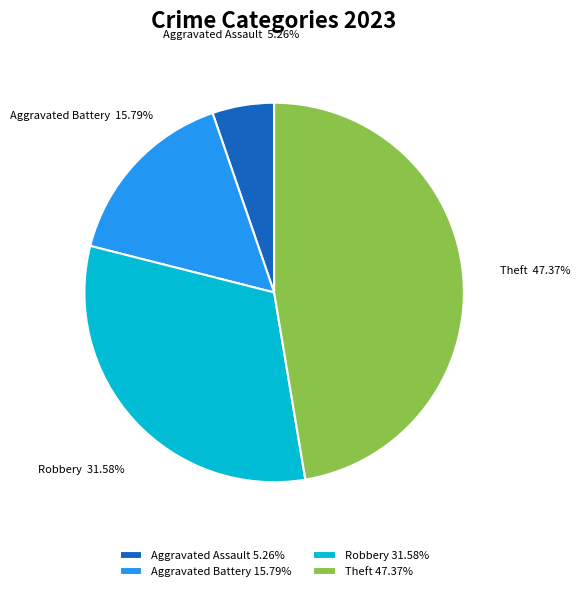

Which slice is the largest?

Theft